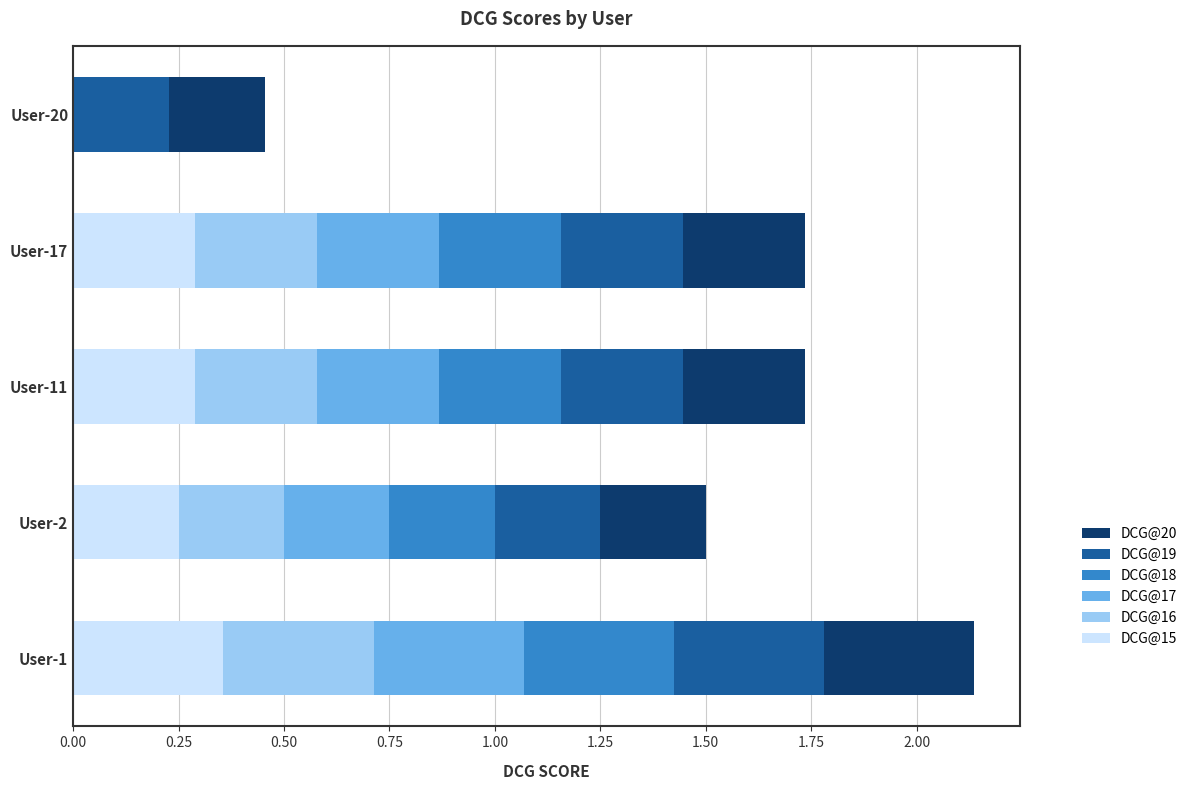

What is the total value across all series at User-1?

2.1